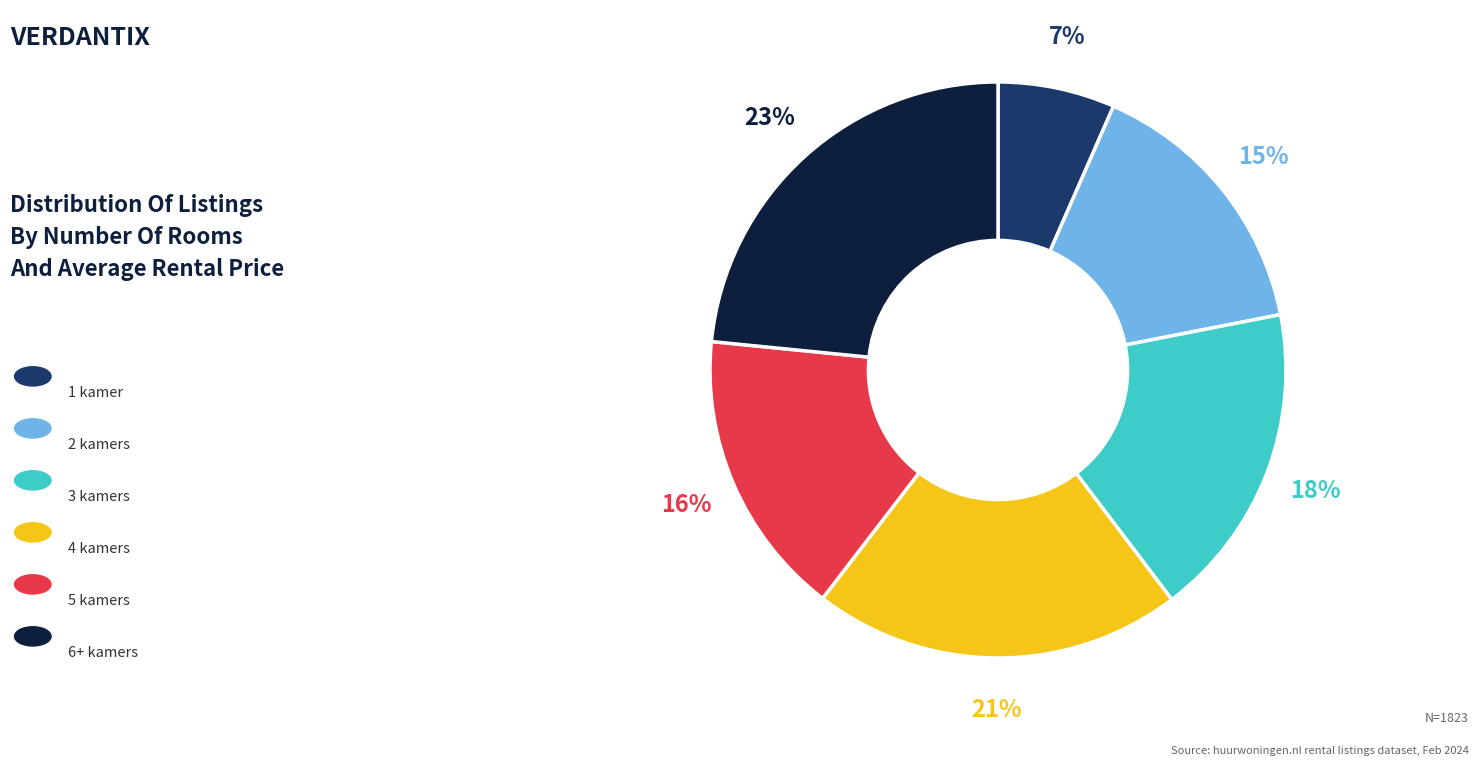

Is there any slice that represents more than half of the pie?

No